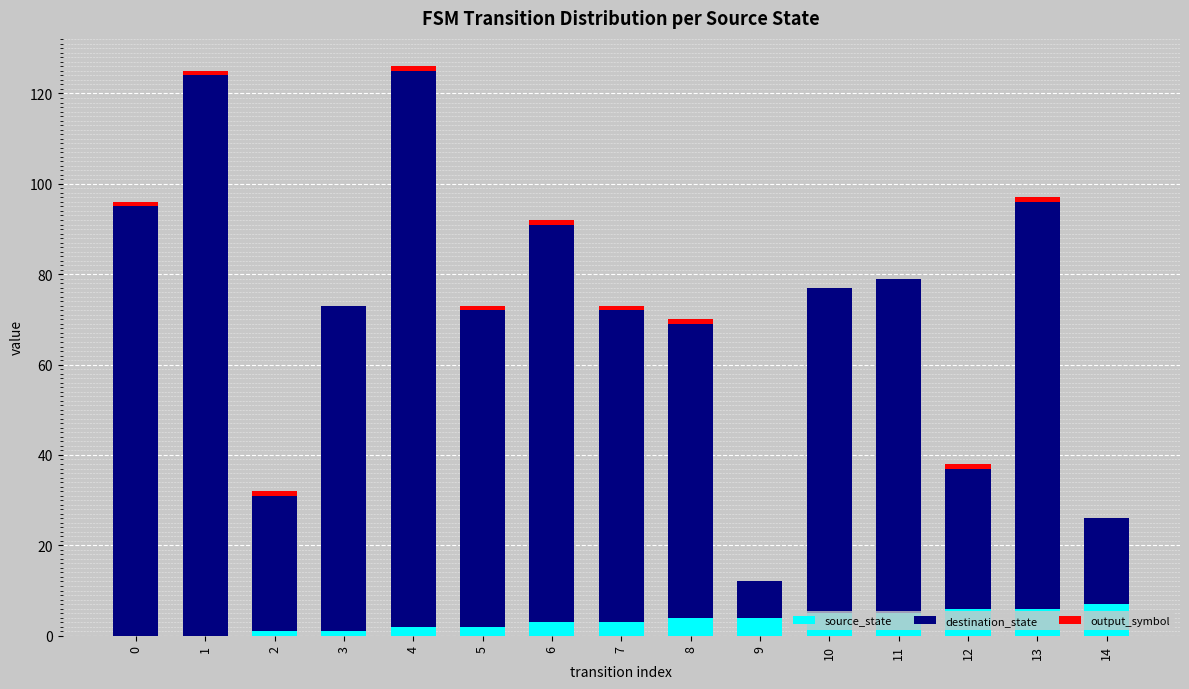

The source_state series shows 4 at 8. True or false?

True